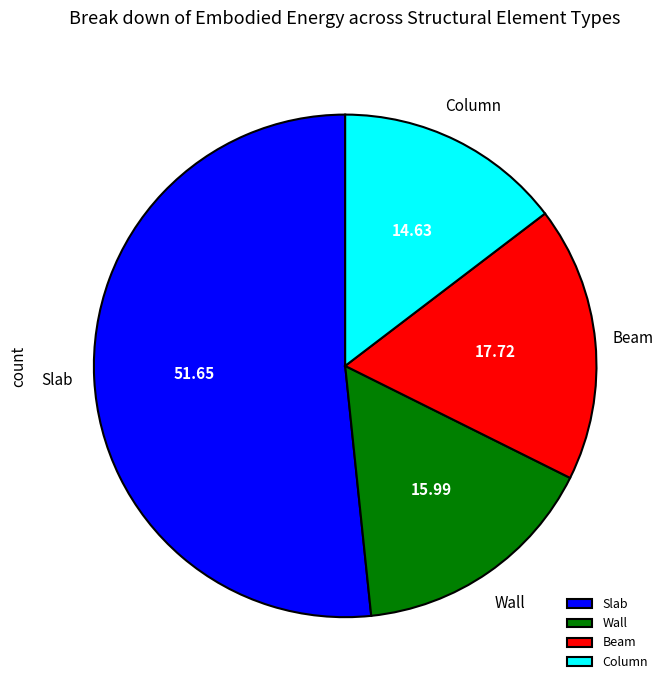

Is it true that Wall is 6% of the pie?

False